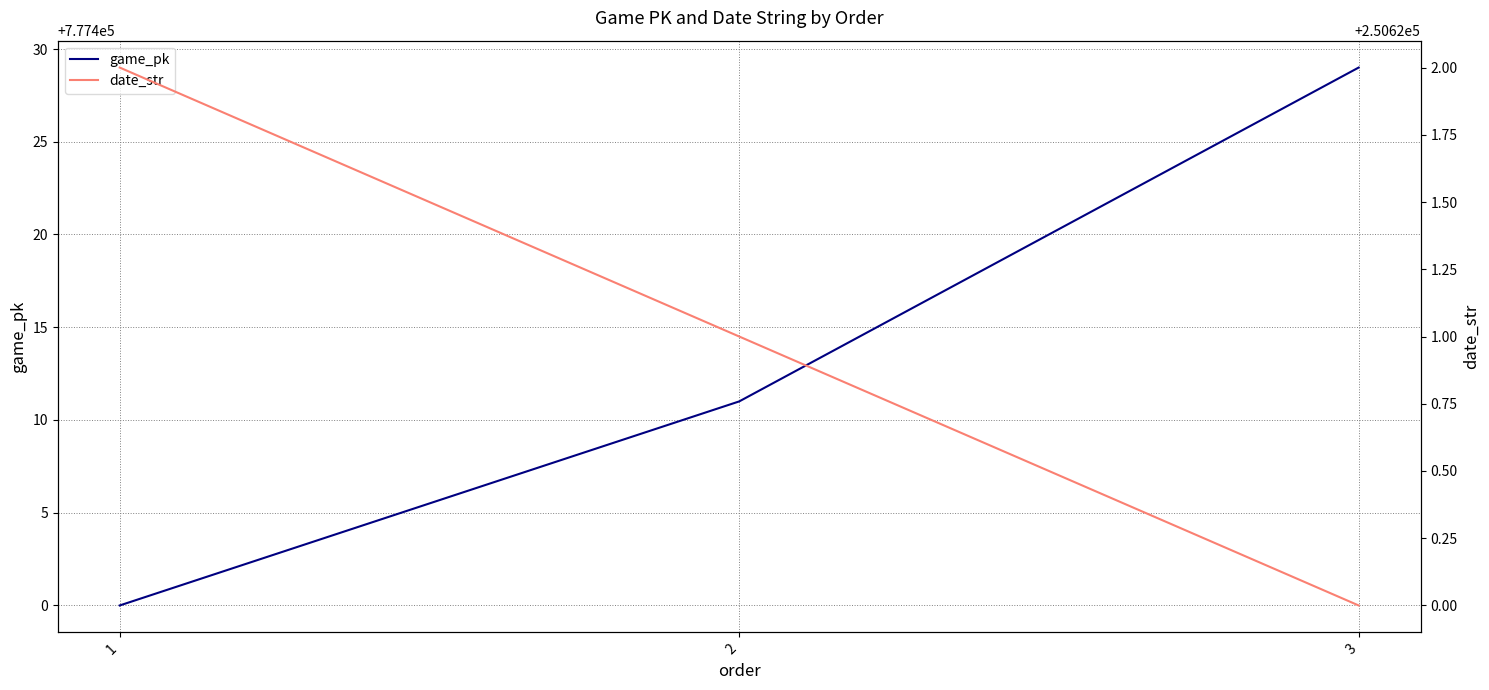

Reading left to right, transcribe all the data shown in this chart.

game_pk: 1=777400	2=777411	3=777429
date_str: 1=250622	2=250621	3=250620